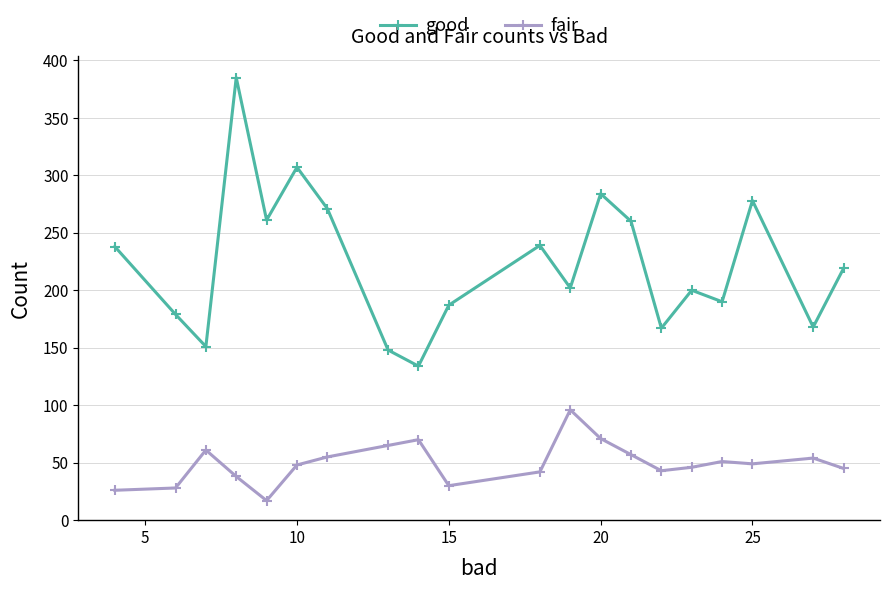

What is the value of the good point at the 8th from the left?

148